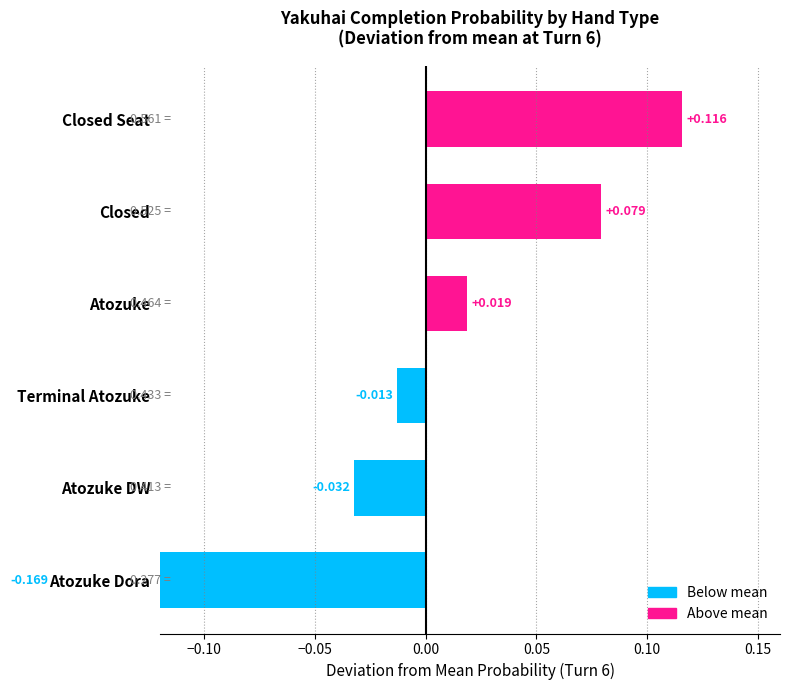

The value of Closed Seat at Turn 7 is 0.7. True or false?

False